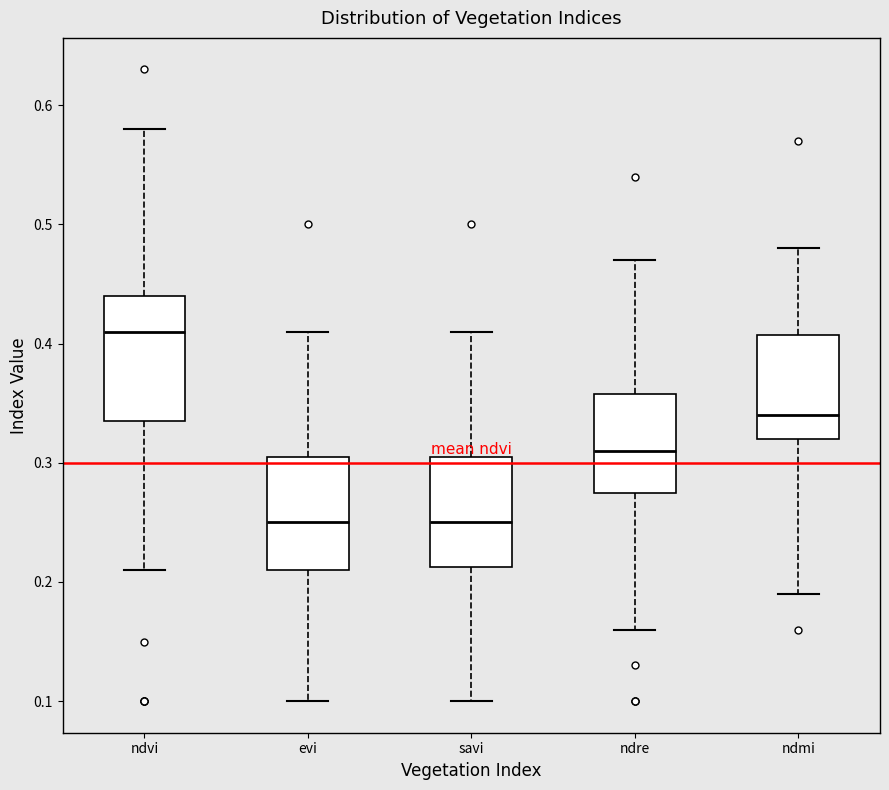

Where does the median line of the box for ndvi sit on the y-axis? The values are not printed on the chart, so give them approximately, as read against the axis.

0.41